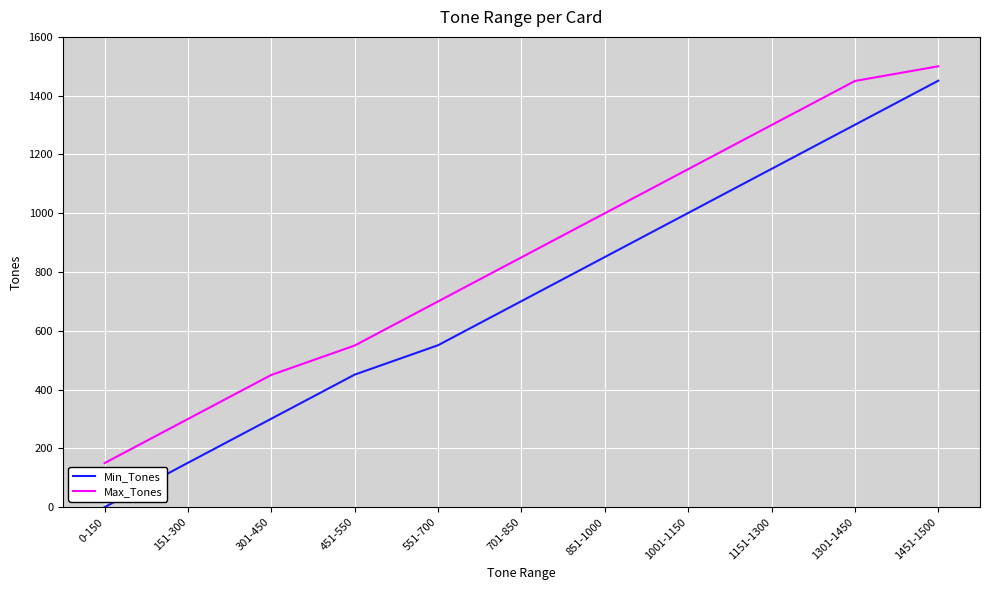

What is the difference between the second highest and minimum values in the Min_Tones series?

1301